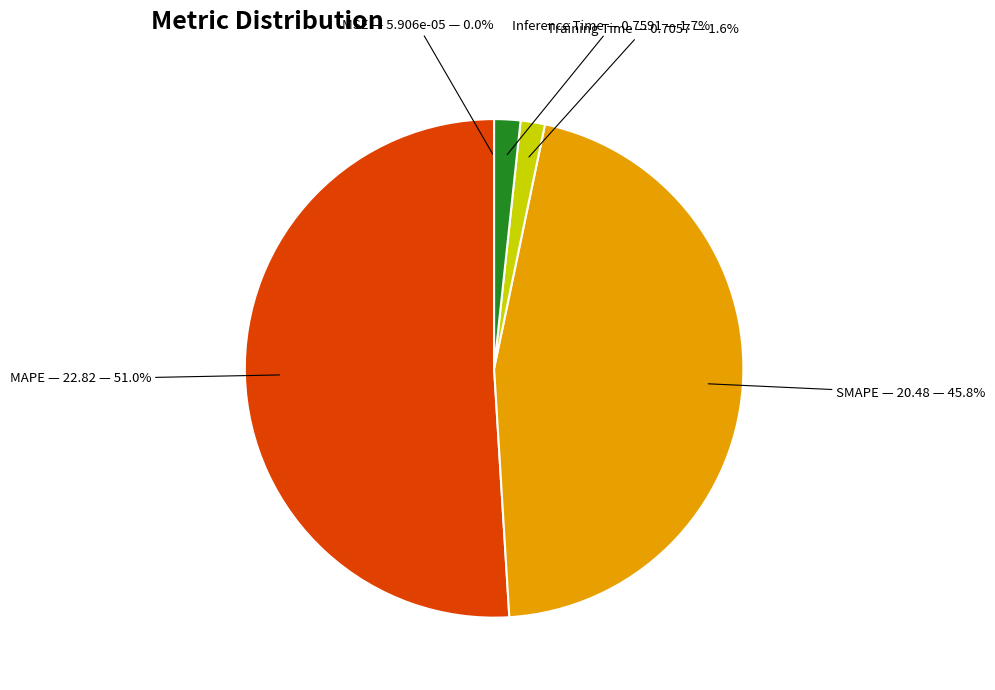

Does MAPE represent more than half of the total?

Yes